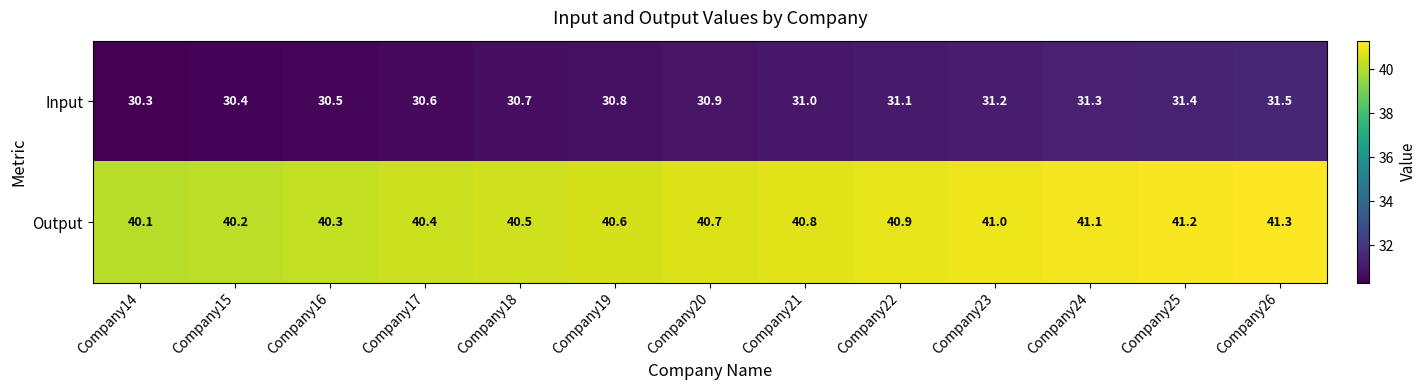

Reading right to left, list all the values displayed in this chart.

Input: Company26=31.5	Company25=31.4	Company24=31.3	Company23=31.2	Company22=31.1	Company21=31.0	Company20=30.9	Company19=30.8	Company18=30.7	Company17=30.6	Company16=30.5	Company15=30.4	Company14=30.3
Output: Company26=41.3	Company25=41.2	Company24=41.1	Company23=41.0	Company22=40.9	Company21=40.8	Company20=40.7	Company19=40.6	Company18=40.5	Company17=40.4	Company16=40.3	Company15=40.2	Company14=40.1